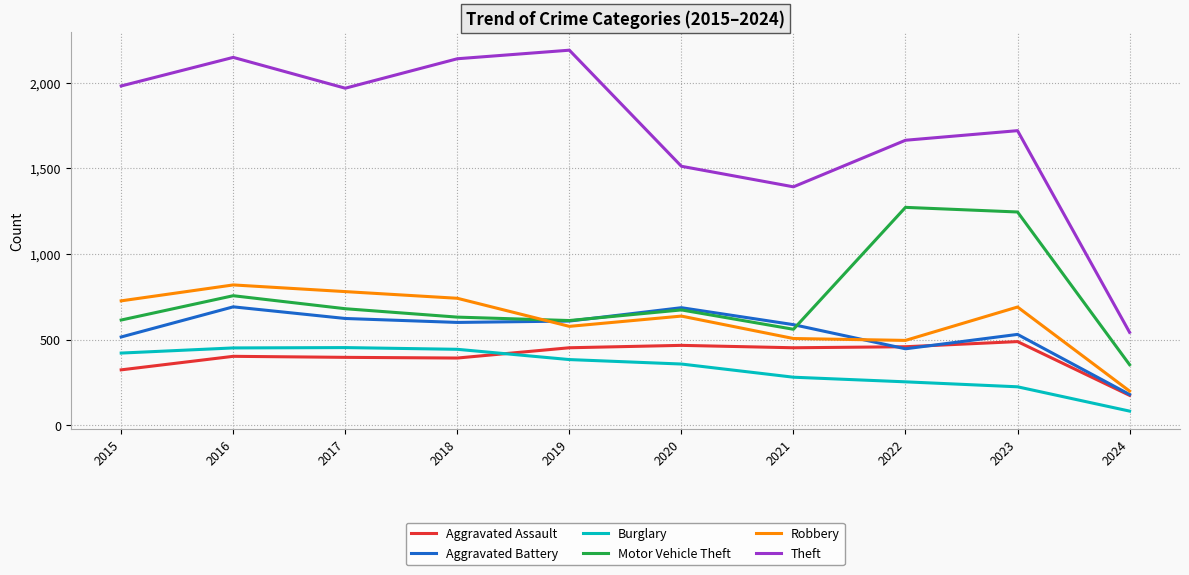

Which series has the widest spread of values?

Theft